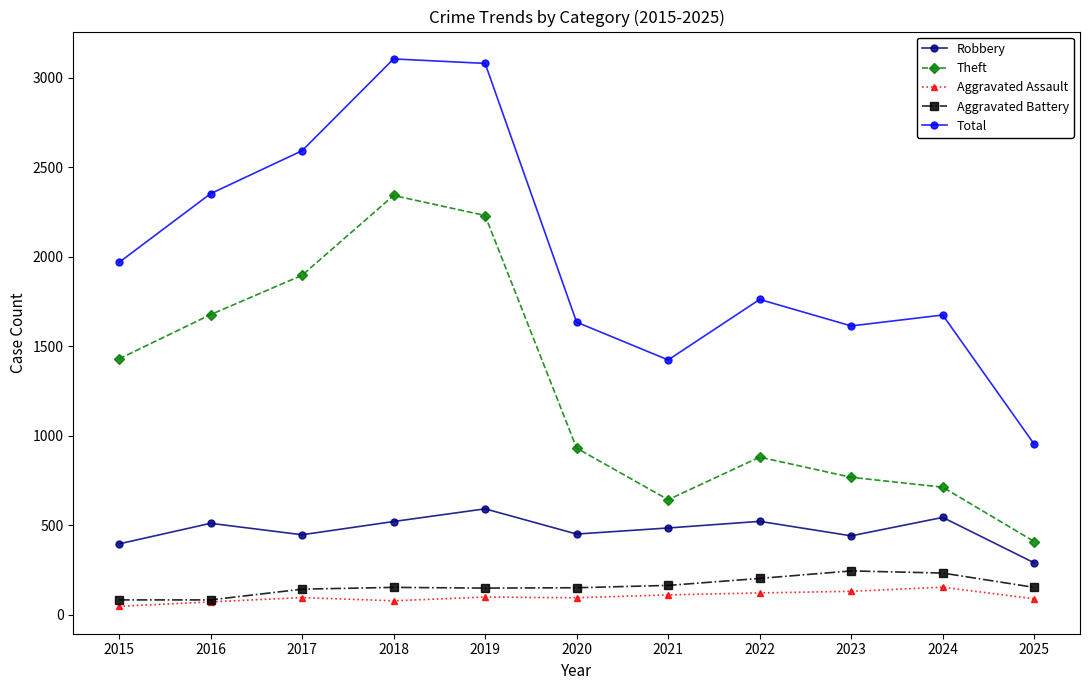

True or false: Robbery has a value of 450 at 2020.

True